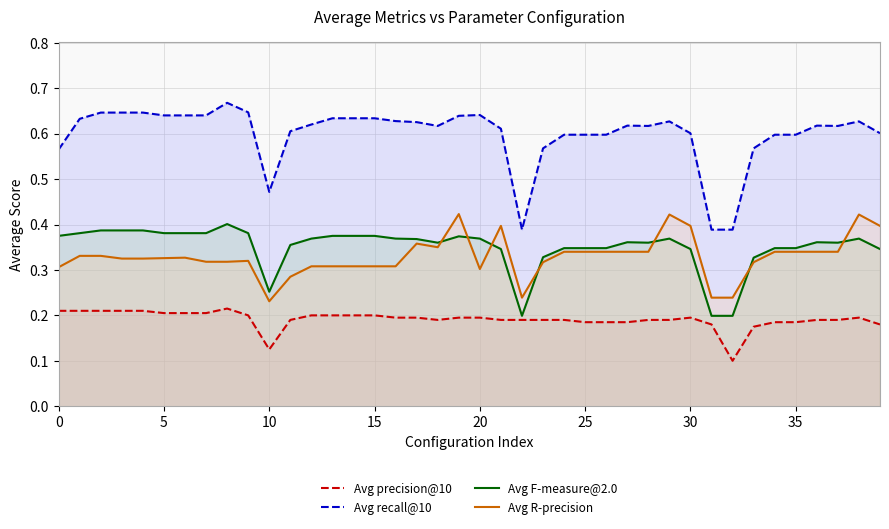

Which series has the widest spread of values?

Avg recall@10